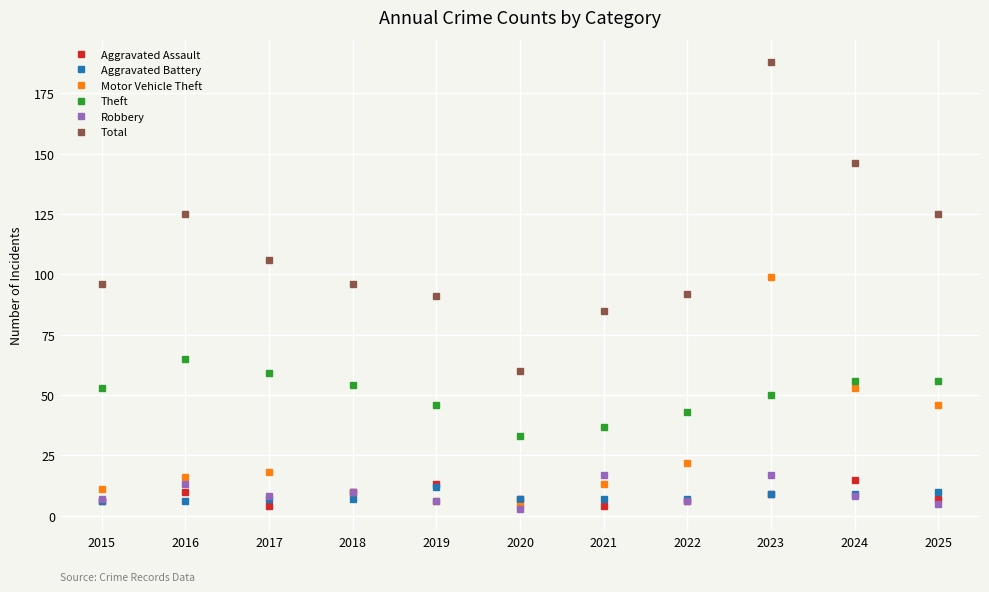

What is the sum of all Total values?

1210